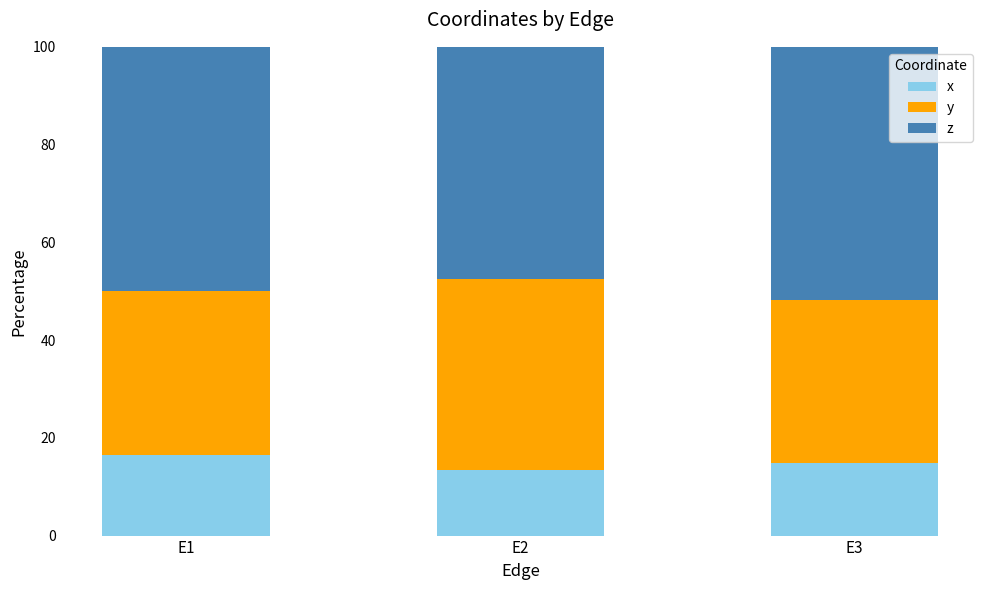

What is the difference between the x values at E2 and E1?

3.0